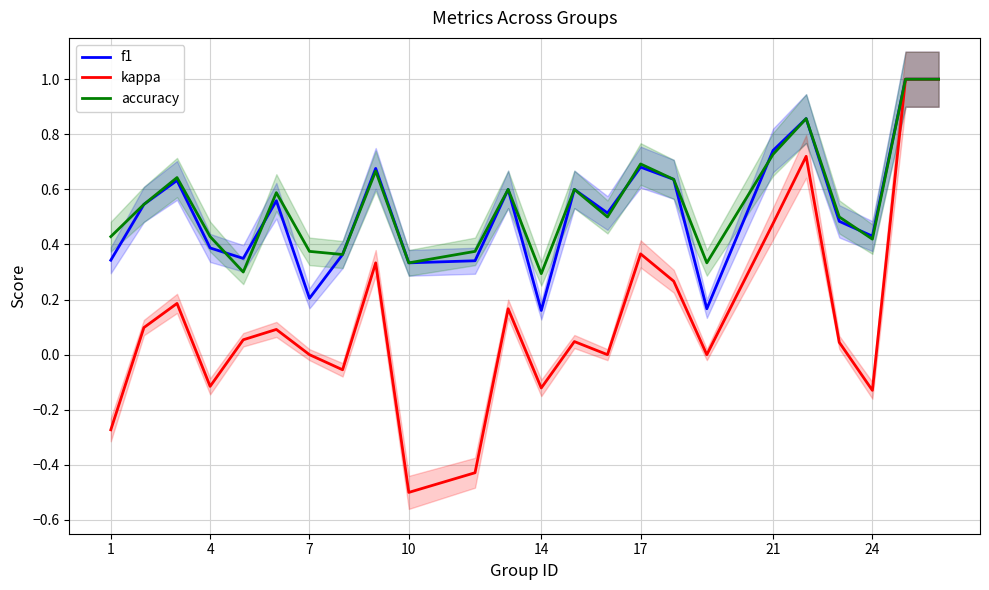

Reading left to right, list all the values displayed in this chart.

f1: 0.3	0.5	0.6	0.4	0.3	0.6	0.2	0.4	0.7	0.3	0.3	0.6	0.2	0.6	0.5	0.7	0.6	0.2	0.7	0.9	0.5	0.4	1.0	1.0
kappa: -0.3	0.1	0.2	-0.1	0.1	0.1	0.0	-0.1	0.3	-0.5	-0.4	0.2	-0.1	0.0	0.0	0.4	0.3	0.0	0.5	0.7	0.0	-0.1	1.0	1.0
accuracy: 0.4	0.5	0.6	0.4	0.3	0.6	0.4	0.4	0.7	0.3	0.4	0.6	0.3	0.6	0.5	0.7	0.6	0.3	0.7	0.9	0.5	0.4	1.0	1.0